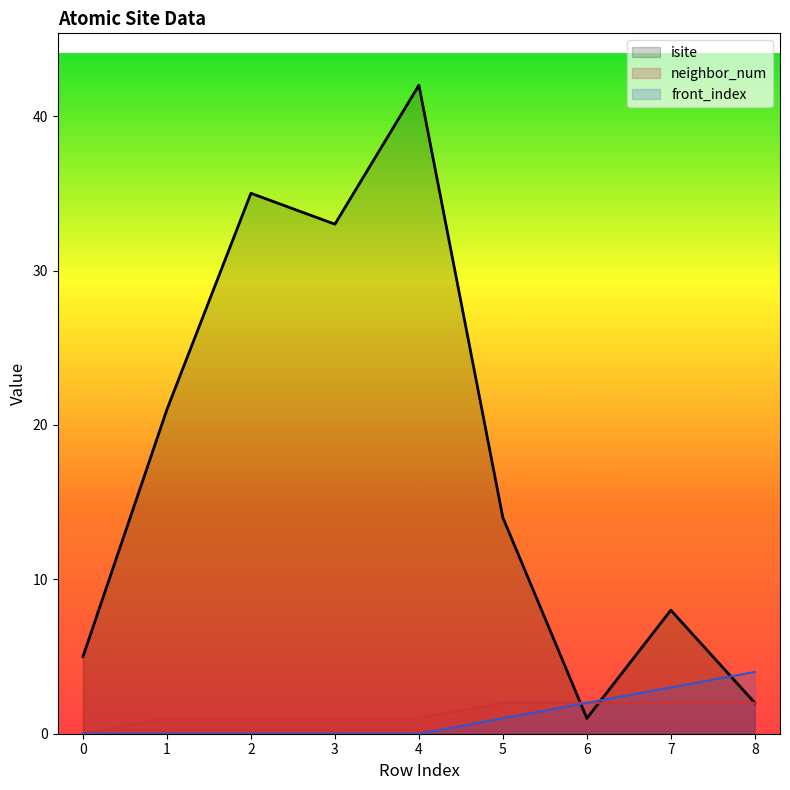

True or false: isite has more than 1 interior local peaks.

True